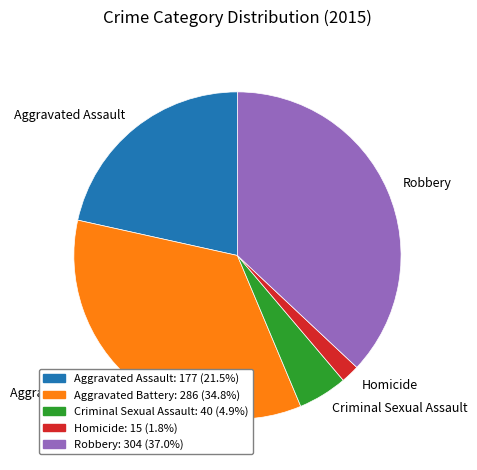

Rank the categories by value from lowest to highest.

Homicide, Criminal Sexual Assault, Aggravated Assault, Aggravated Battery, Robbery